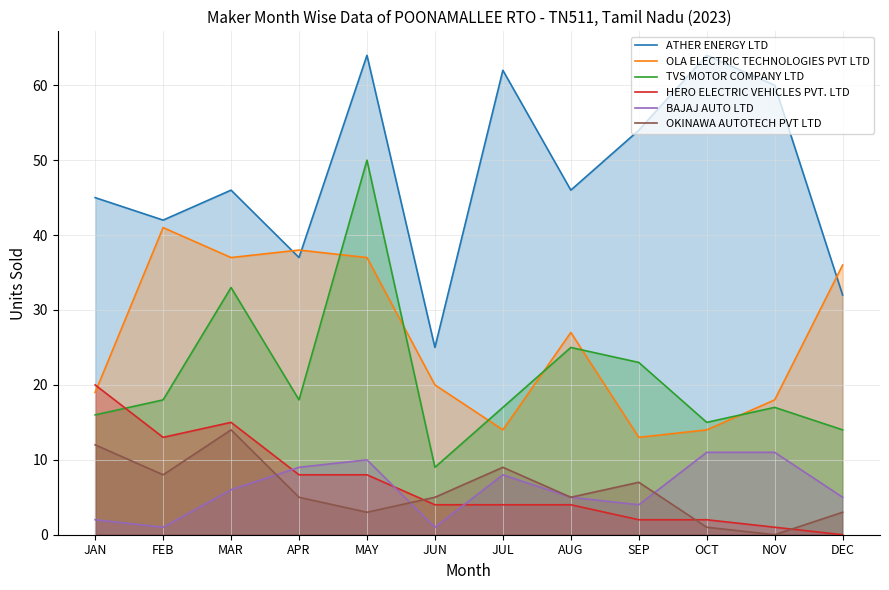

Reading left to right, list all the values displayed in this chart.

ATHER ENERGY LTD: JAN=45	FEB=42	MAR=46	APR=37	MAY=64	JUN=25	JUL=62	AUG=46	SEP=54	OCT=64	NOV=60	DEC=32
OLA ELECTRIC TECHNOLOGIES PVT LTD: JAN=19	FEB=41	MAR=37	APR=38	MAY=37	JUN=20	JUL=14	AUG=27	SEP=13	OCT=14	NOV=18	DEC=36
TVS MOTOR COMPANY LTD: JAN=16	FEB=18	MAR=33	APR=18	MAY=50	JUN=9	JUL=17	AUG=25	SEP=23	OCT=15	NOV=17	DEC=14
HERO ELECTRIC VEHICLES PVT. LTD: JAN=20	FEB=13	MAR=15	APR=8	MAY=8	JUN=4	JUL=4	AUG=4	SEP=2	OCT=2	NOV=1	DEC=0
BAJAJ AUTO LTD: JAN=2	FEB=1	MAR=6	APR=9	MAY=10	JUN=1	JUL=8	AUG=5	SEP=4	OCT=11	NOV=11	DEC=5
OKINAWA AUTOTECH PVT LTD: JAN=12	FEB=8	MAR=14	APR=5	MAY=3	JUN=5	JUL=9	AUG=5	SEP=7	OCT=1	NOV=0	DEC=3